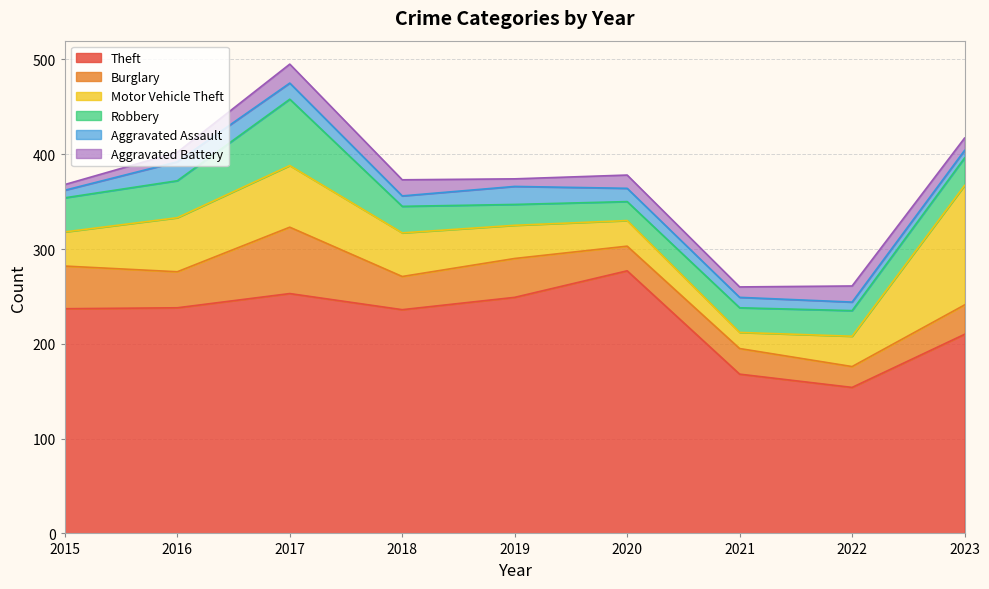

Reading left to right, transcribe all the data shown in this chart.

Theft: 237	238	253	236	249	277	168	154	210
Burglary: 45	38	70	35	41	26	27	22	31
Motor Vehicle Theft: 36	57	65	46	35	27	17	32	126
Robbery: 36	39	70	28	22	20	26	27	29
Aggravated Assault: 8	20	17	11	19	14	11	9	8
Aggravated Battery: 6	10	20	17	8	14	11	17	13